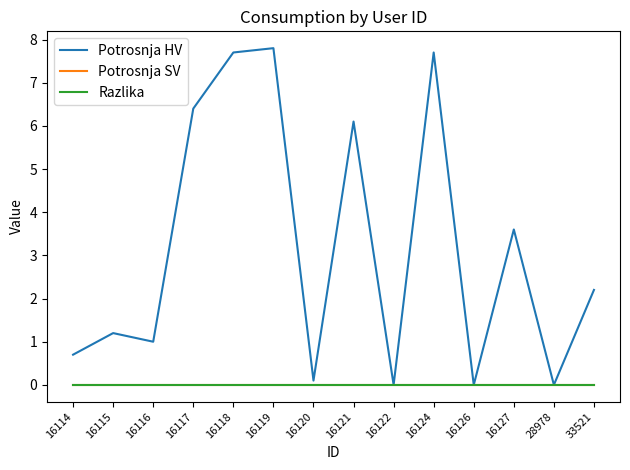

Is this an area chart (filled region under the line)?

No